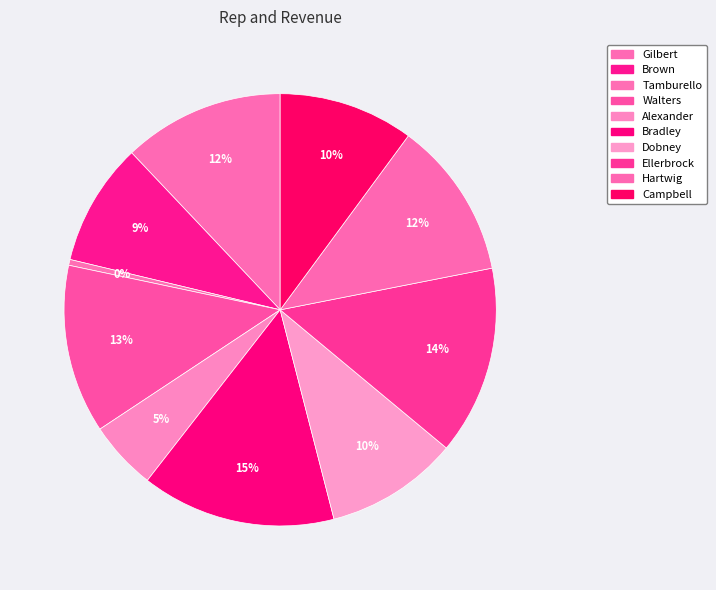

Approximately how many times larger is the value at Ellerbrock compared to Tamburello?

32.5